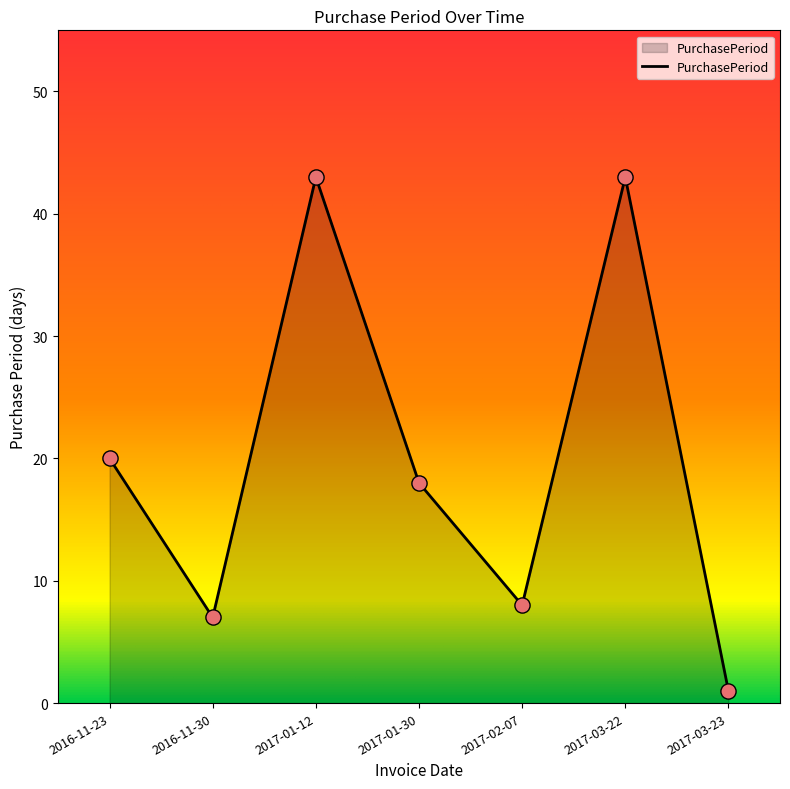

What is the ratio of the value at 2017-03-23 to the value at 2016-11-23?

0.1